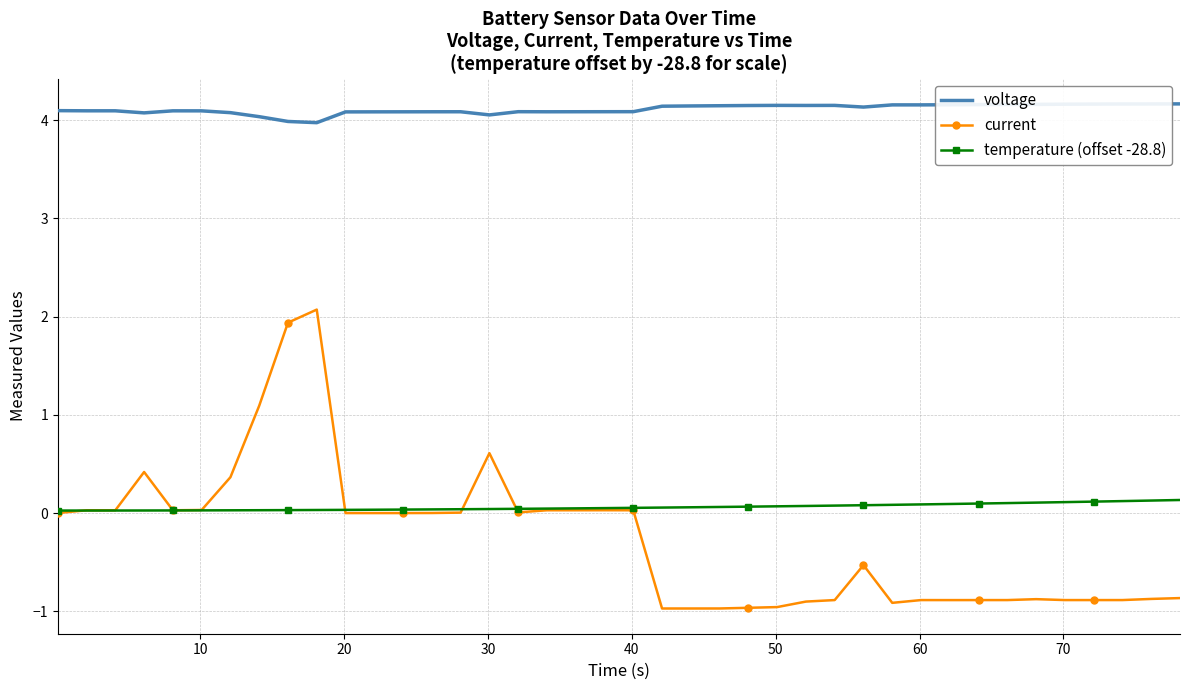

How many series are shown in this chart?

3